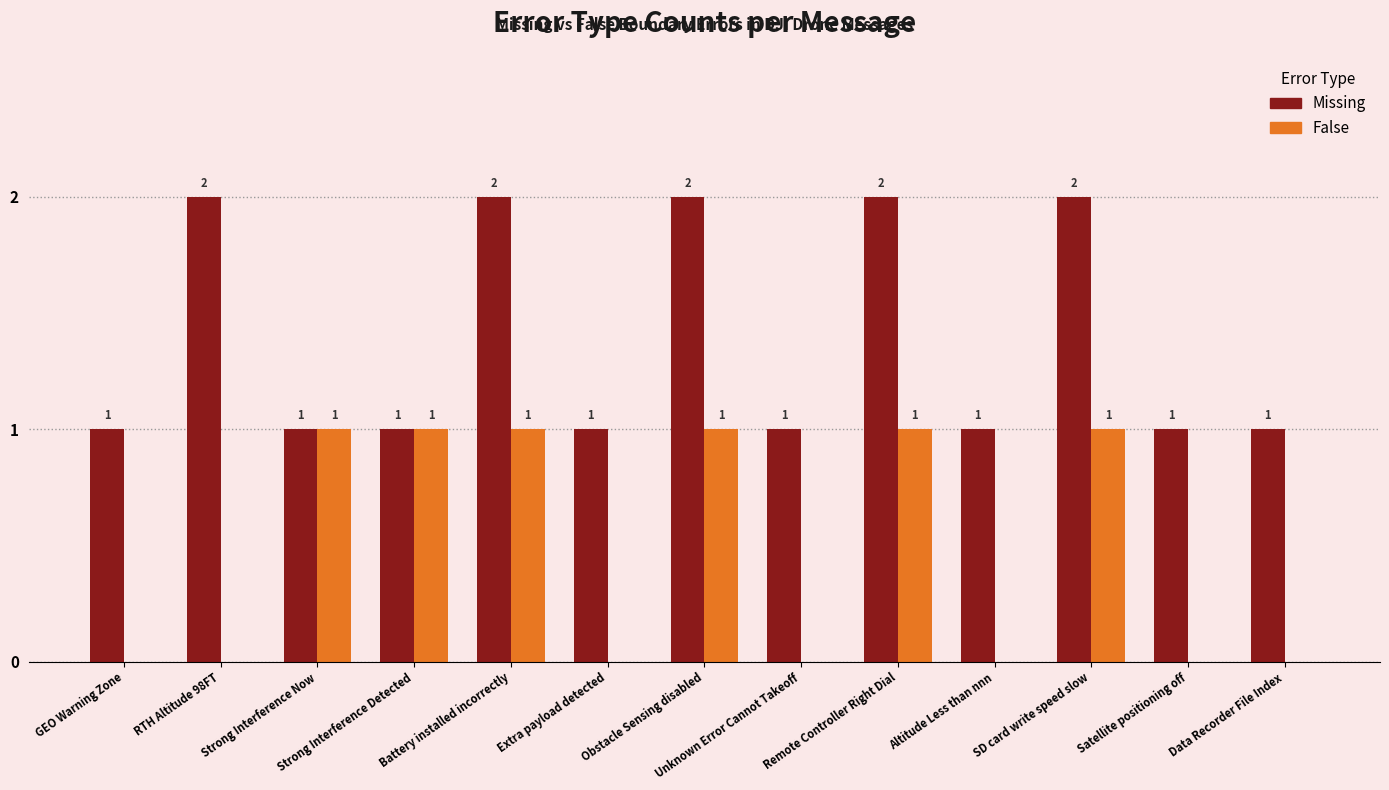

How many data points in Missing are above 1?

5